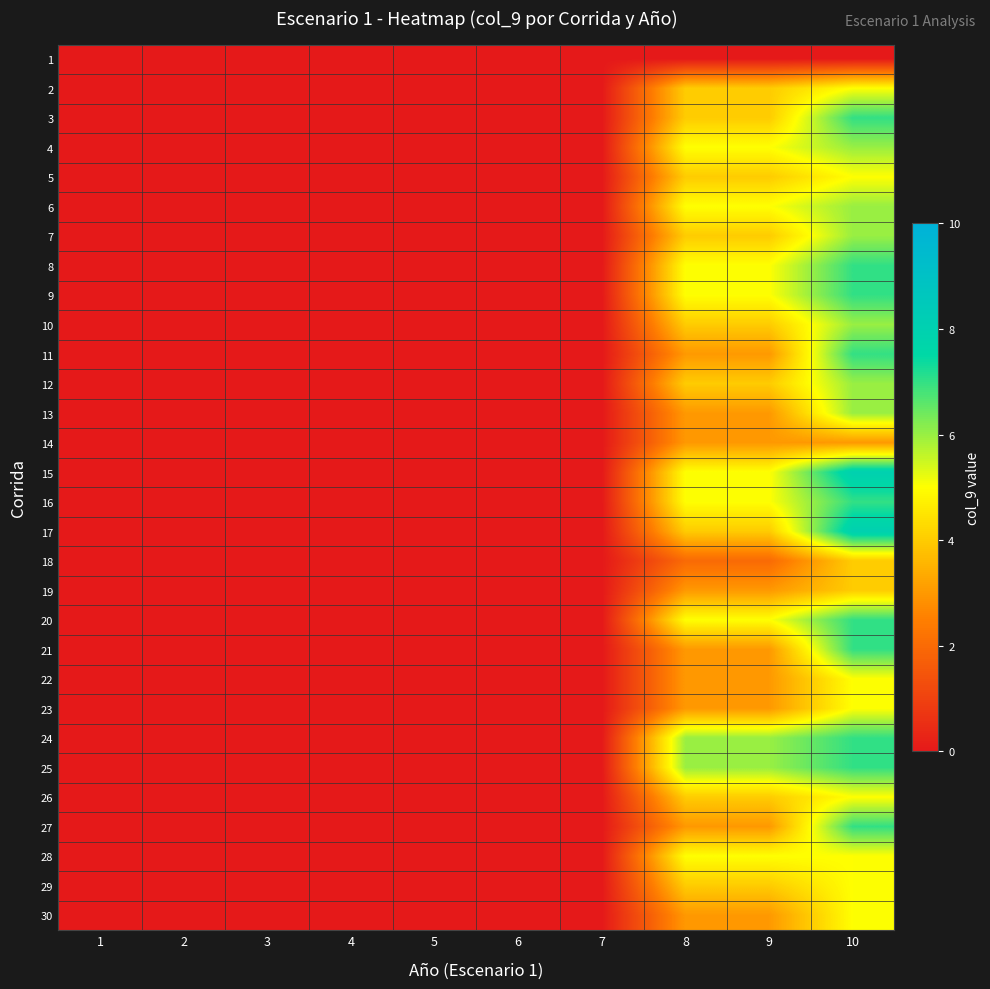

Rank the series by their maximum value, from highest to lowest.

15, 17, 3, 8, 9, 11, 16, 20, 21, 24, 25, 27, 4, 6, 7, 10, 12, 13, 2, 5, 22, 23, 26, 28, 29, 30, 18, 19, 14, 1